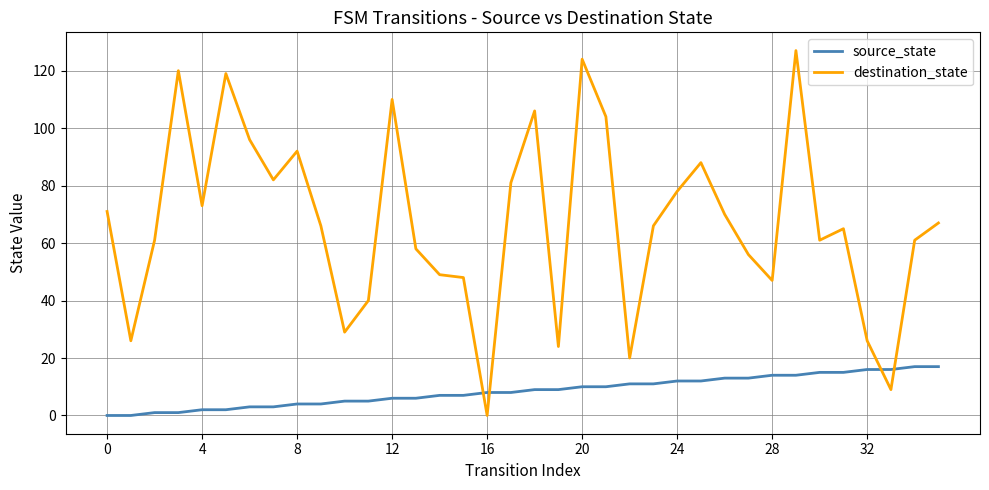

What is the sum of all destination_state values?

2420